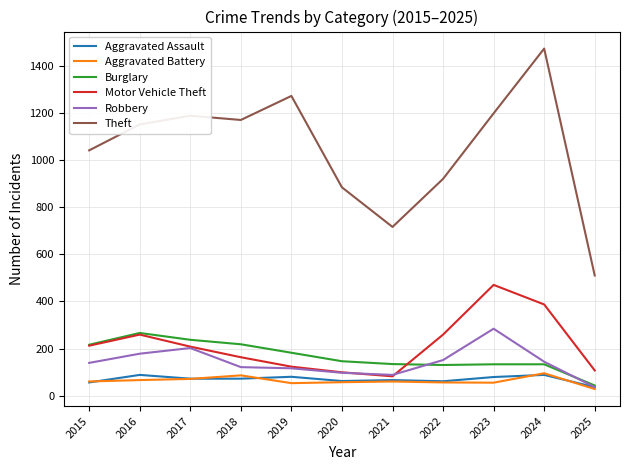

What is the approximate value of Aggravated Assault at 2021, to the nearest 5?

65